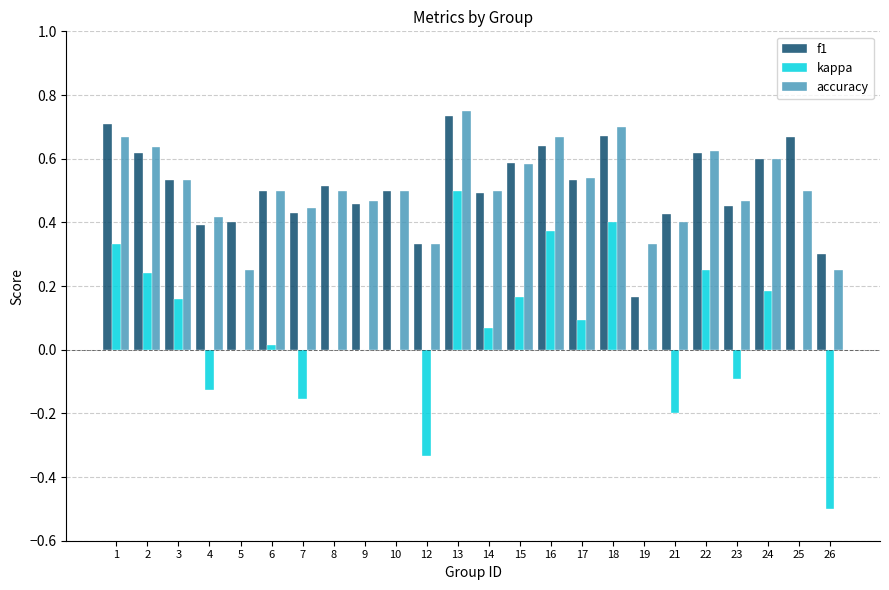

The f1 series shows 0.1 at 26. True or false?

False